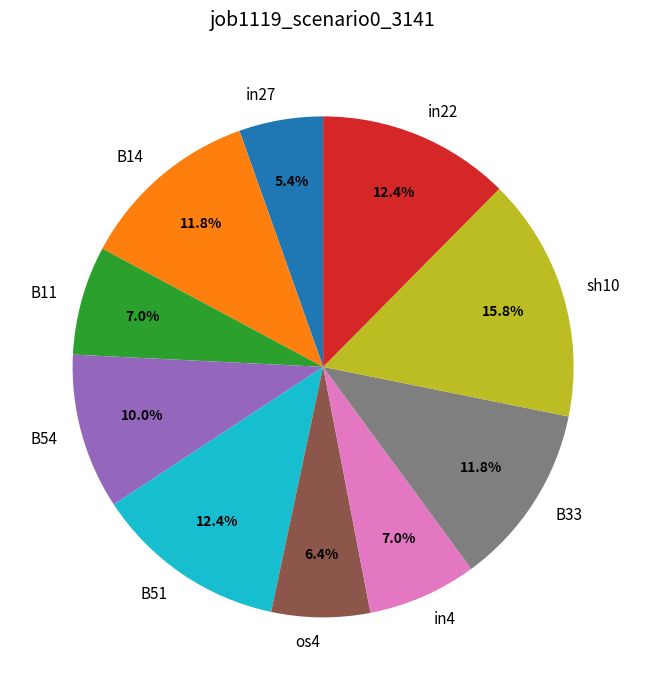

Does any single category account for the majority?

No